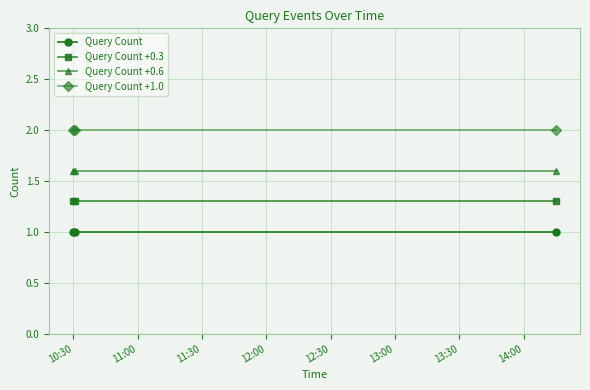

List the series in order of their peak value, lowest first.

Query Count, Query Count +0.3, Query Count +0.6, Query Count +1.0